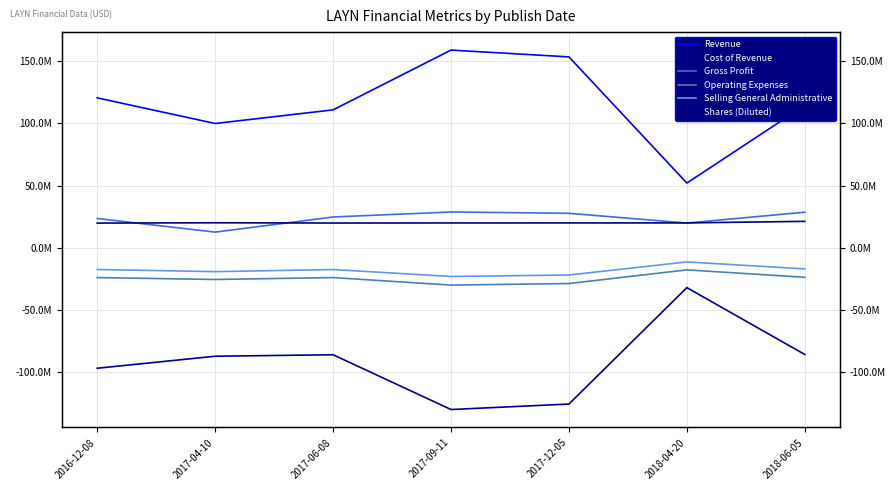

Is the value of Cost of Revenue at 2017-12-05 greater than the value of Revenue at 2018-06-05?

No